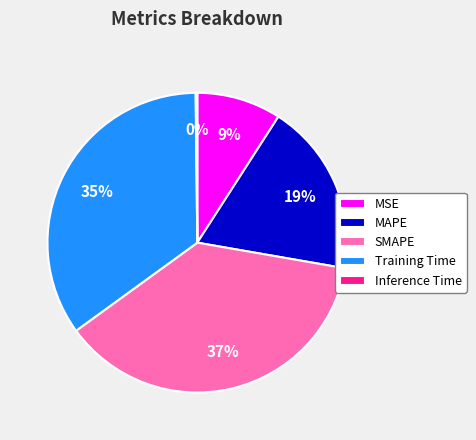

Does MSE account for over 50% of the chart?

No